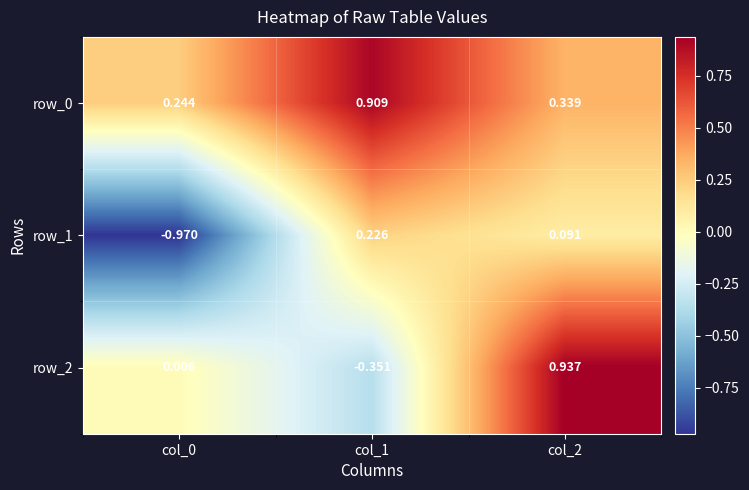

Is the value of row_2 at col_2 greater than the value of row_0 at col_1?

Yes